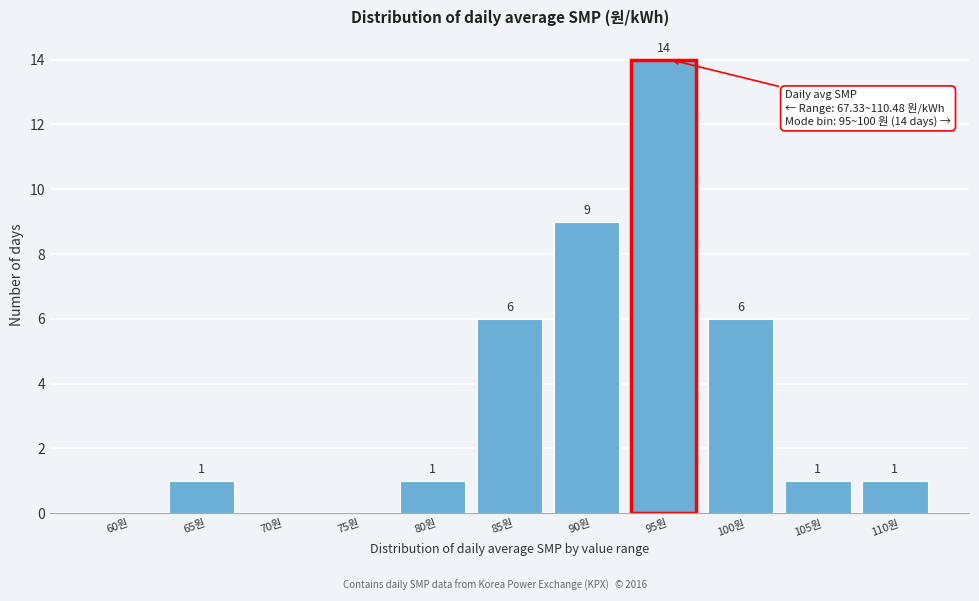

Reading left to right, transcribe all the data shown in this chart.

60원=0	65원=1	70원=0	75원=0	80원=1	85원=6	90원=9	95원=14	100원=6	105원=1	110원=1